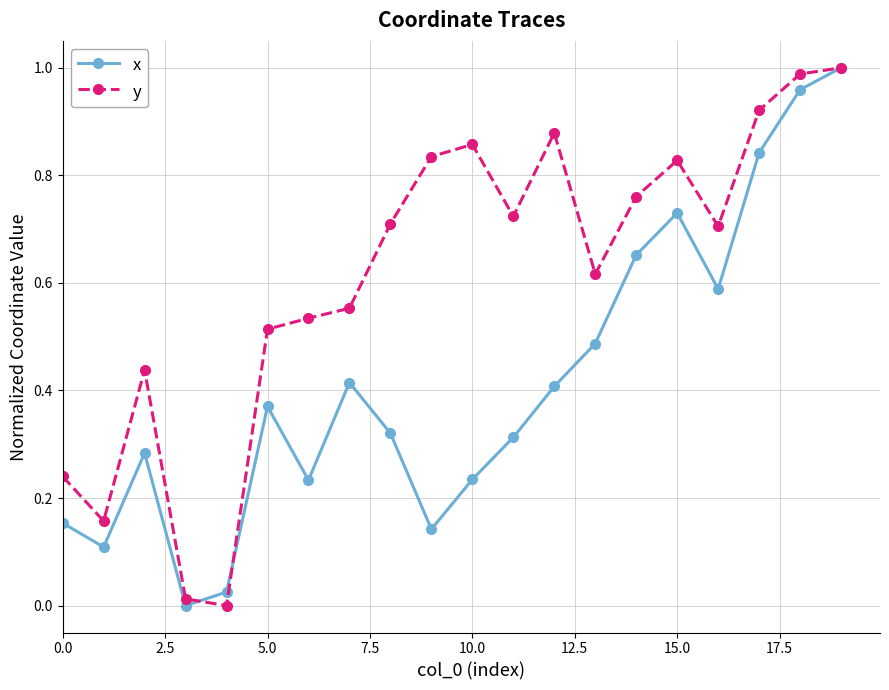

List the series in order of their overall mean, highest first.

y, x